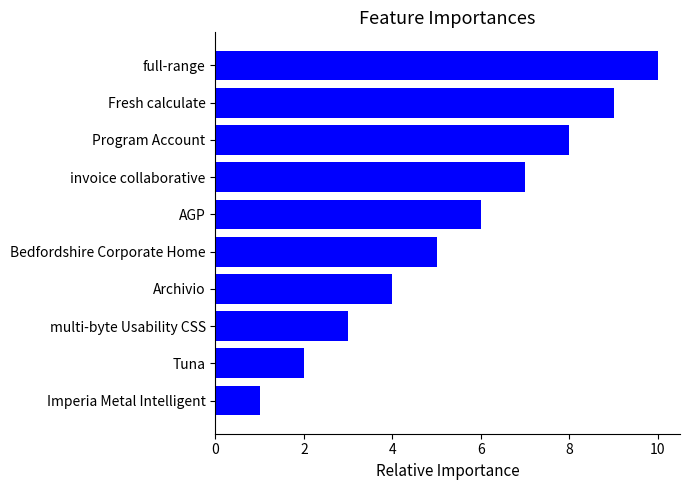

What is the greatest value displayed?

10